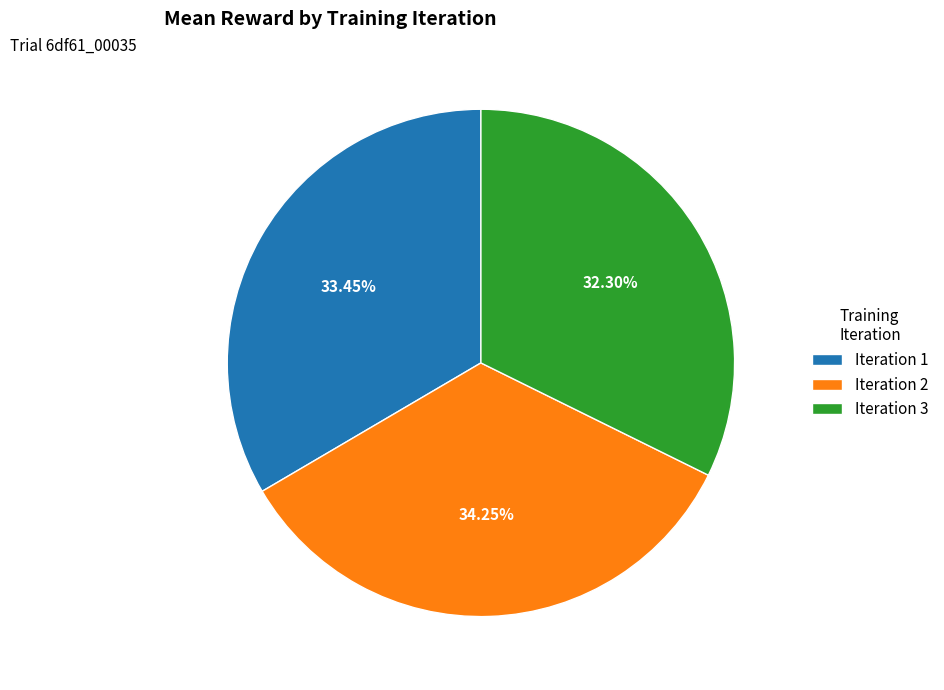

To the nearest percent, what portion does Iteration 3 represent?

32%